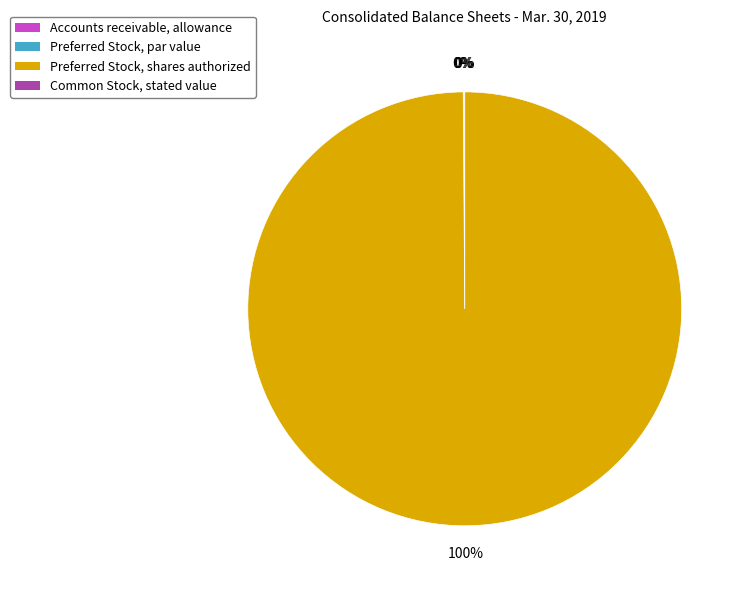

True or false: Preferred Stock, shares authorized accounts for 100% of the total.

True